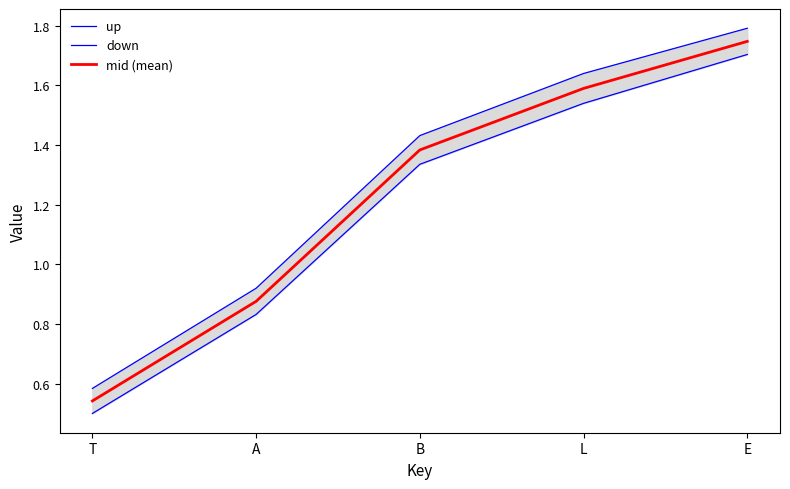

True or false: down and mid (mean) cross at least once.

False